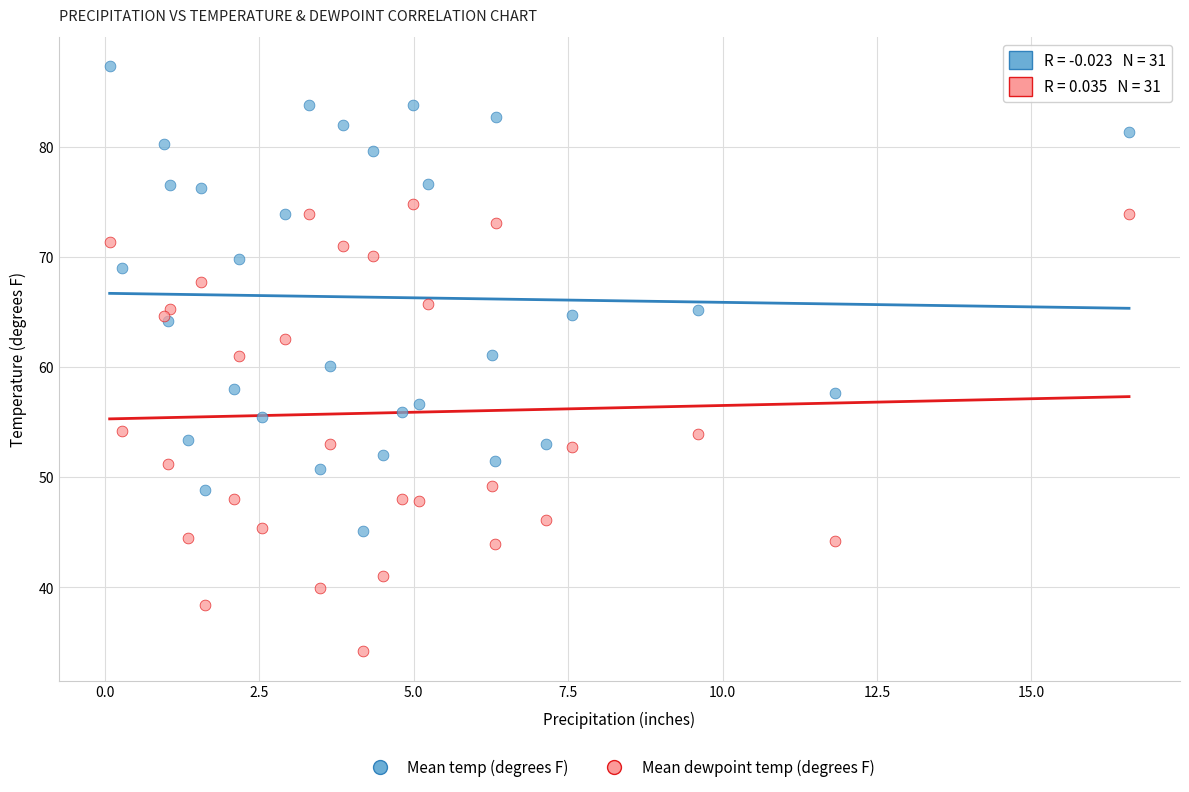

Which series contains the highest Y value?

Mean temp (degrees F)